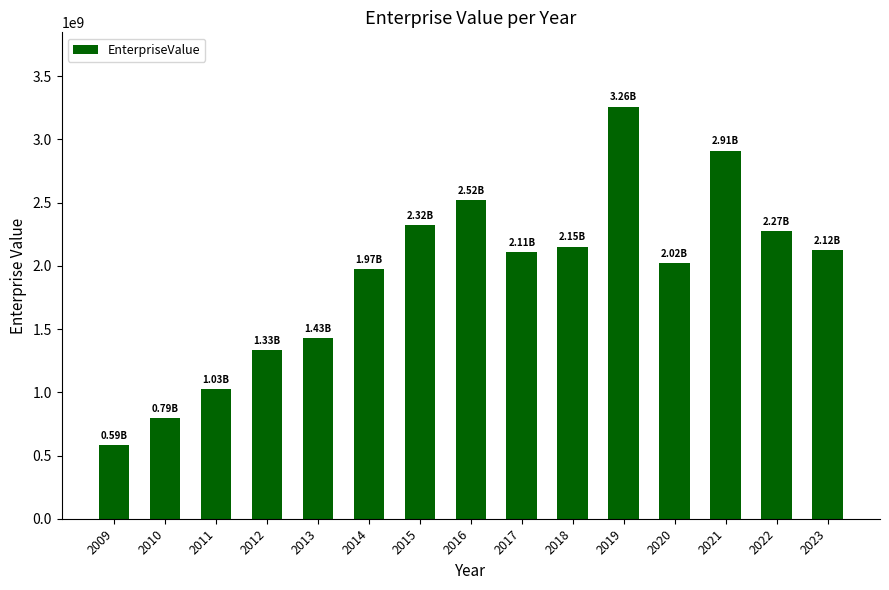

What is the difference between the maximum and minimum values?

2674607427.7